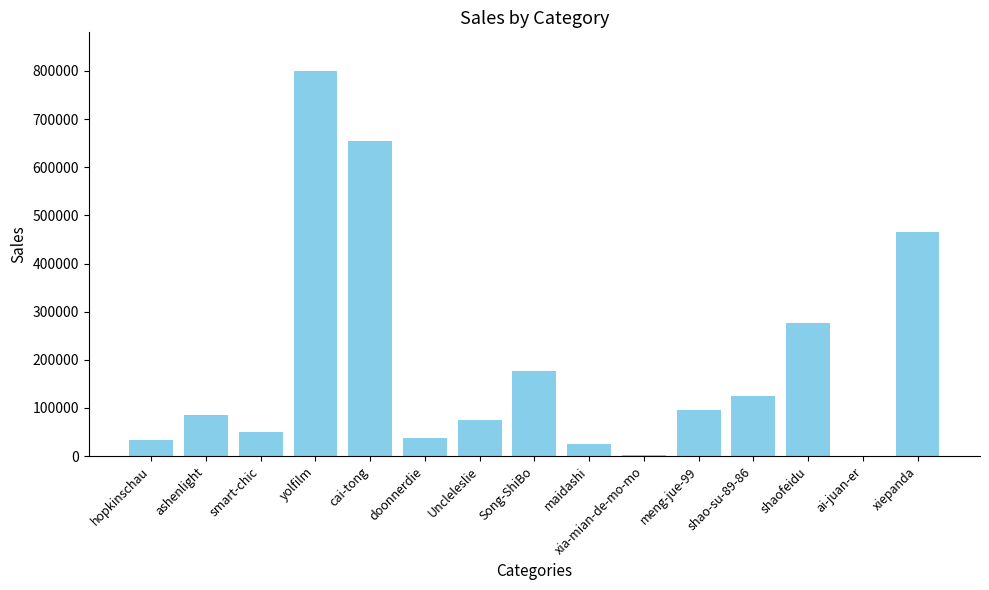

Where is the data nearest to the value 400077?

xiepanda